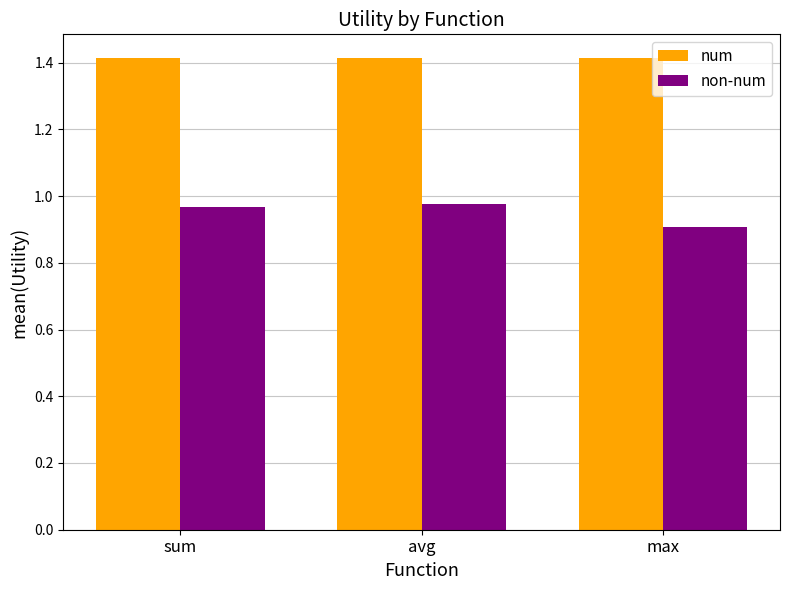

Which series has the largest range (max minus min)?

non-num